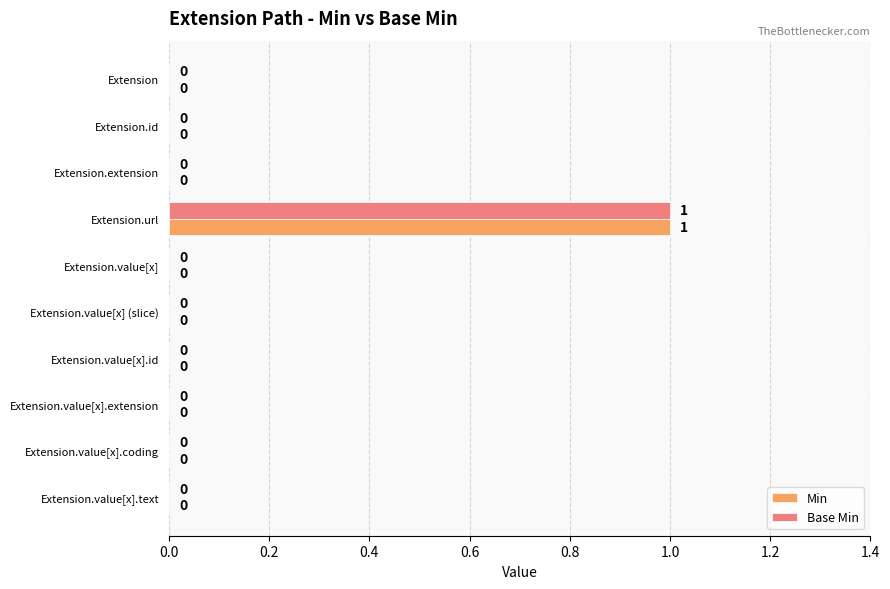

At which label does Min reach its peak?

Extension.url